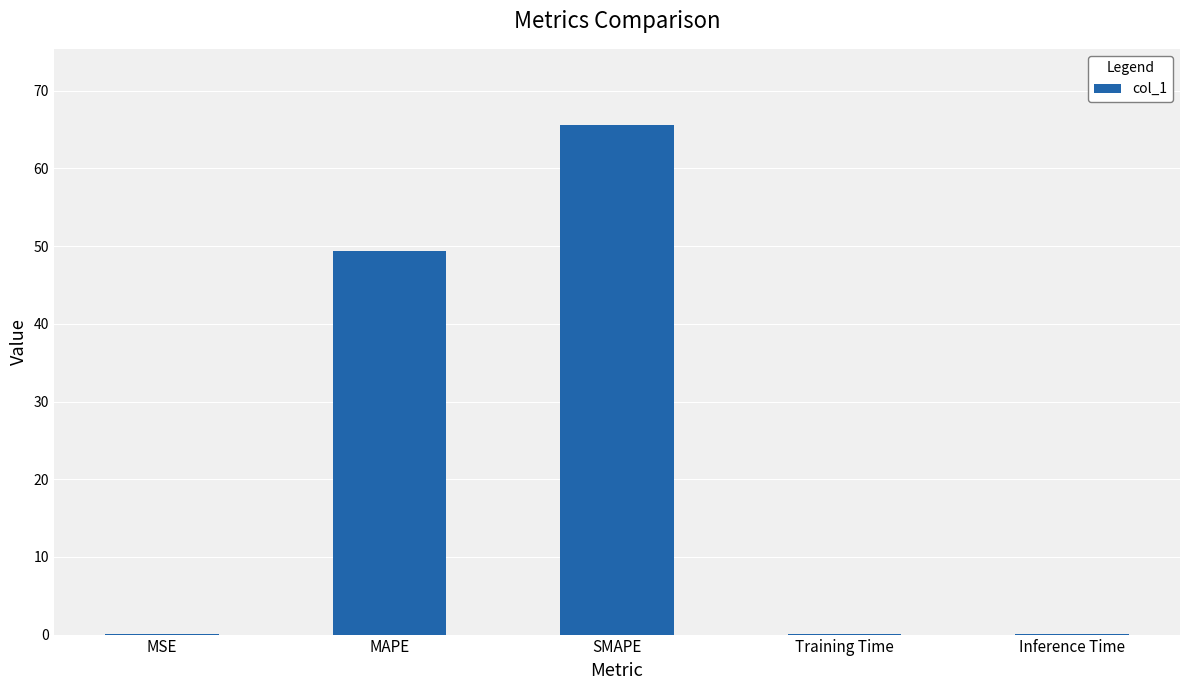

Which category has the highest value across all series?

SMAPE